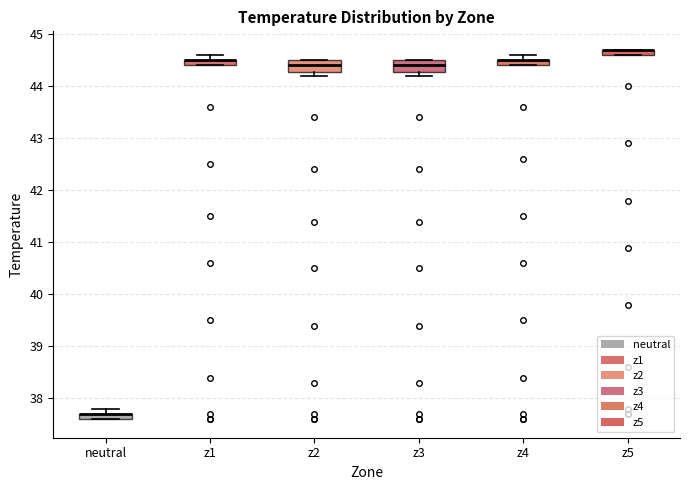

Where is the upper edge of the box for z5 on the y-axis? The values are not printed on the chart, so give them approximately, as read against the axis.

44.7